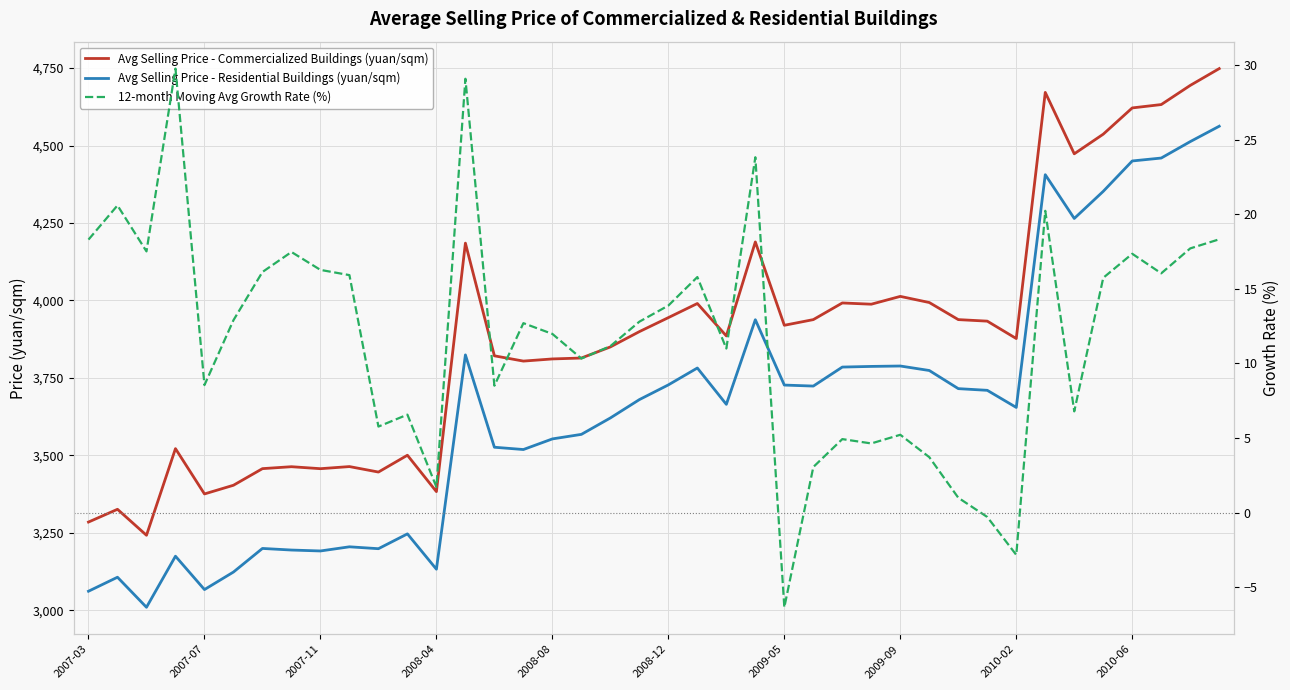

Rank the series at 2010-06 from highest to lowest value.

Avg Selling Price - Commercialized Buildings (yuan/sqm), Avg Selling Price - Residential Buildings (yuan/sqm), 12-month Moving Avg Growth Rate (%)